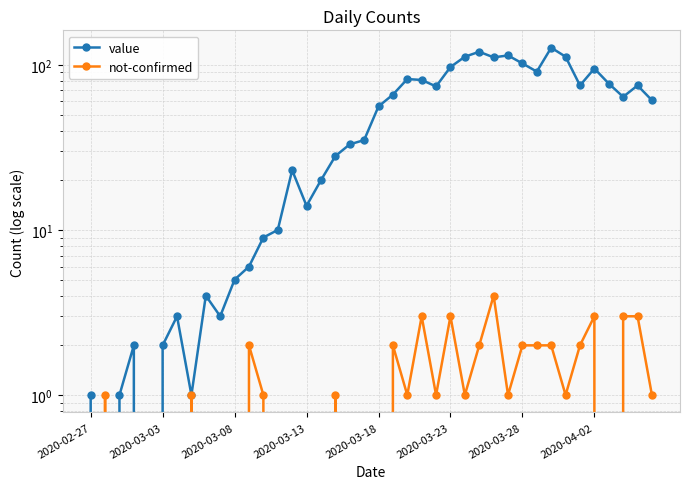

Count the number of categories in the chart.

40